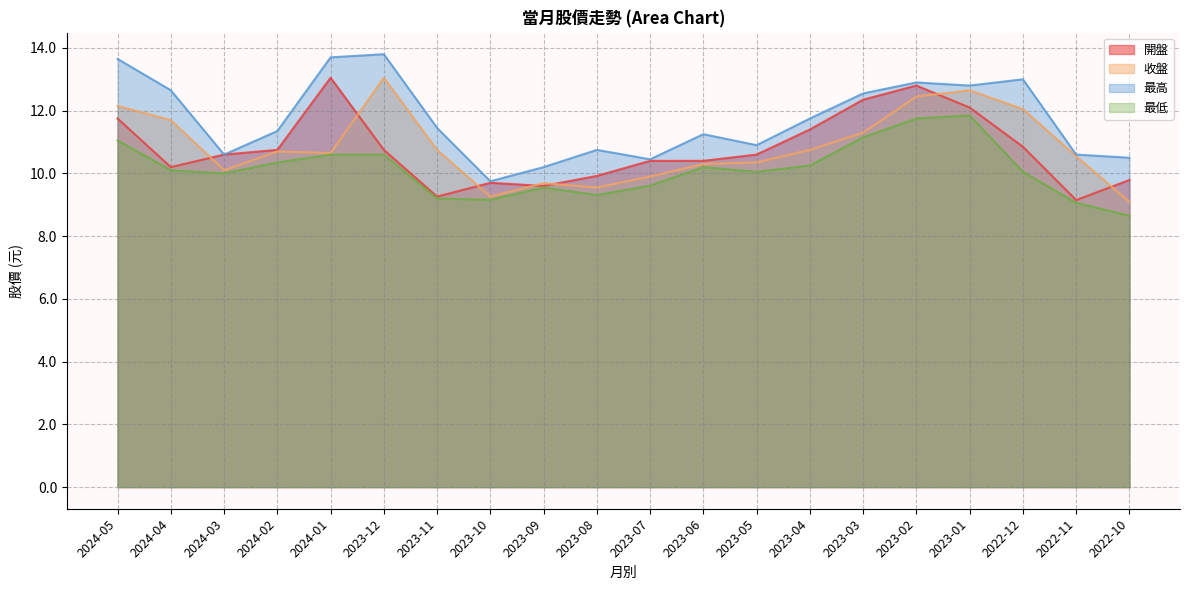

In 開盤, how many points are higher than both neighbors (excluding endpoints)?

3